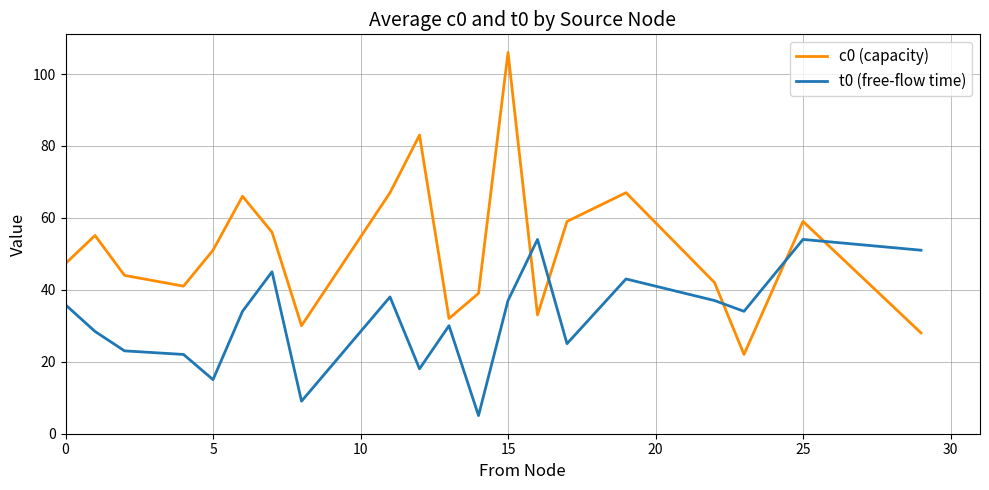

What is the greatest value displayed?

106.0